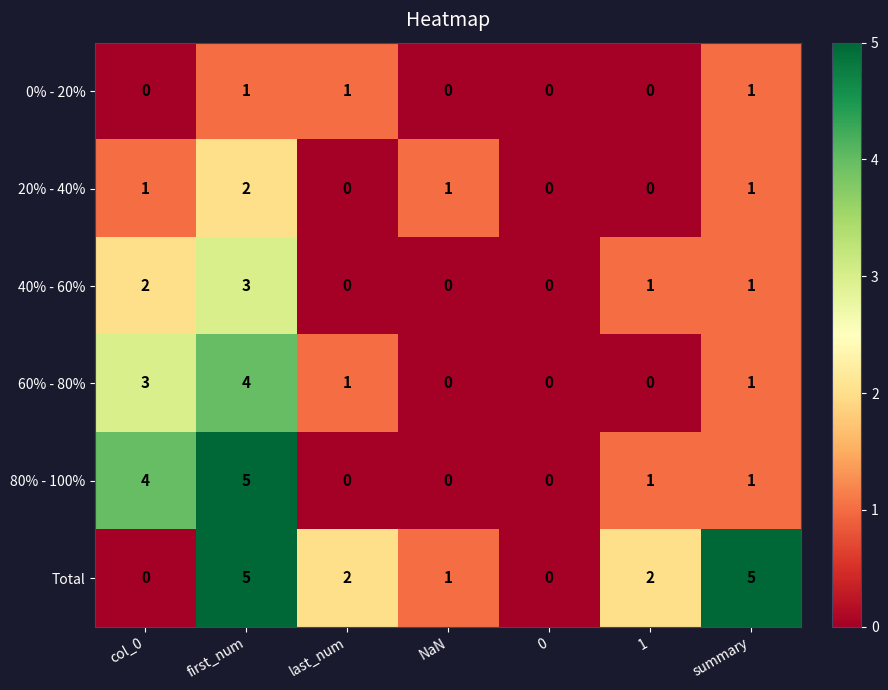

How many series are shown in this chart?

6